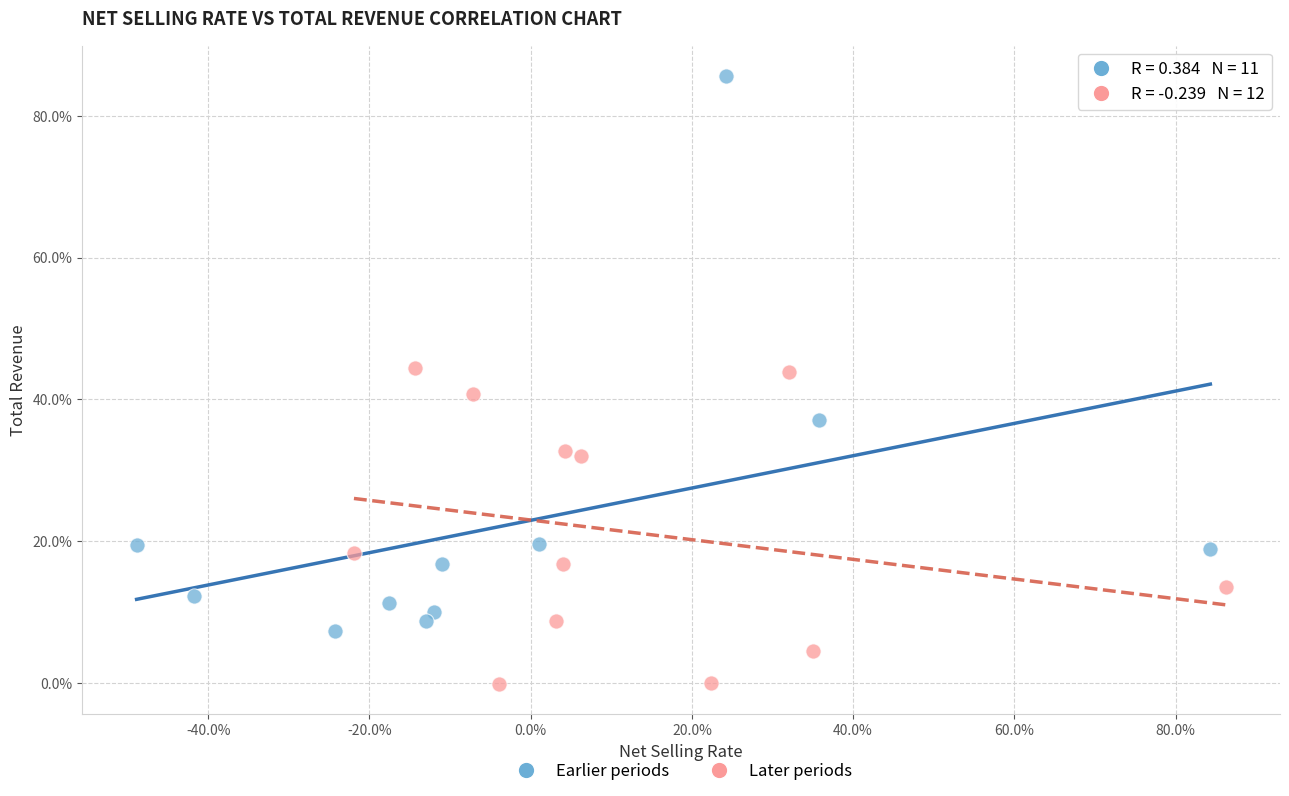

Which series reaches the maximum Y coordinate?

Earlier periods